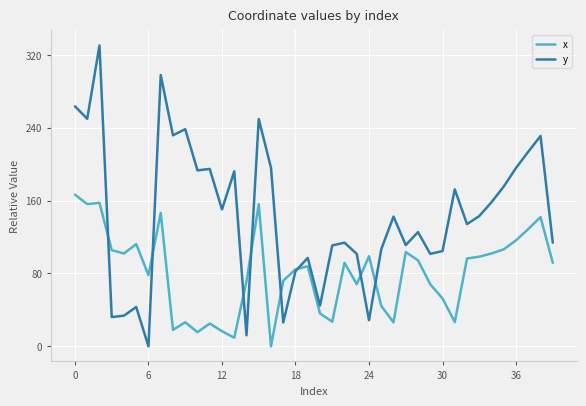

What is the greatest value displayed?

330.3